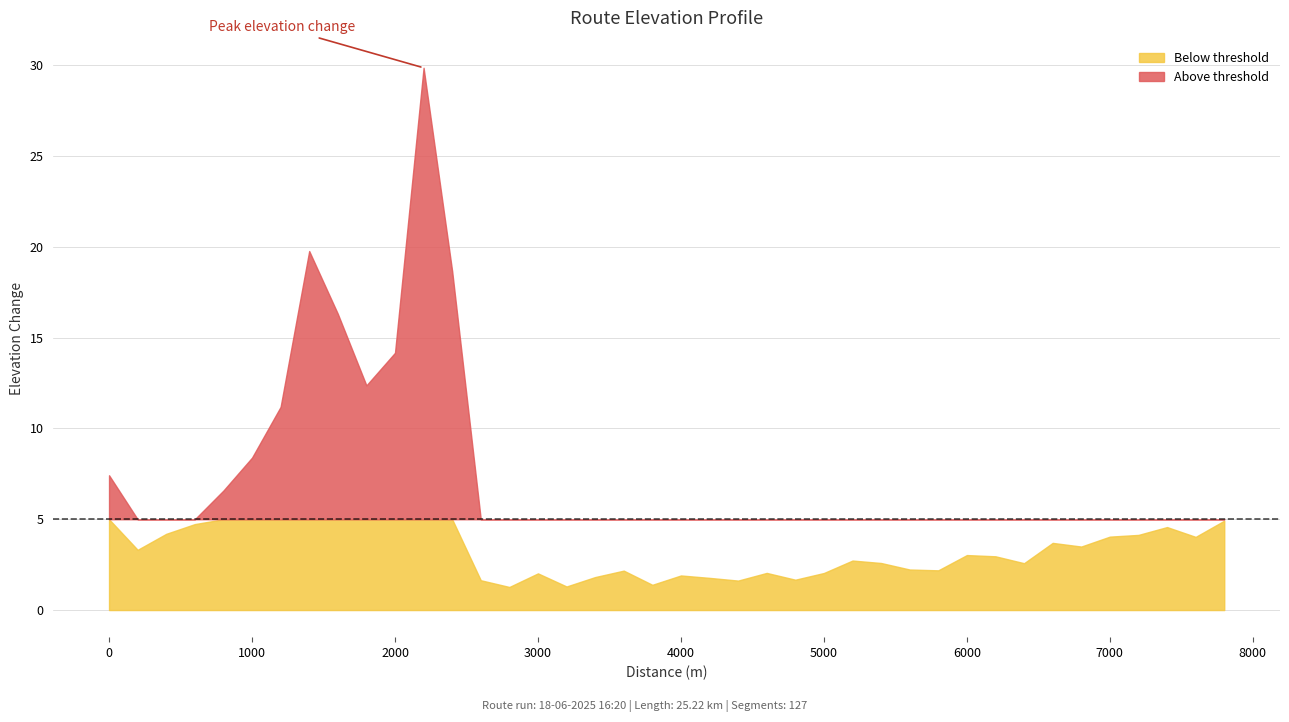

Reading right to left, list all the values displayed in this chart.

4.9	4.0	4.6	4.1	4.0	3.5	3.7	2.6	3.0	3.0	2.2	2.2	2.6	2.7	2.0	1.7	2.0	1.6	1.8	1.9	1.4	2.2	1.8	1.3	2.0	1.3	1.6	18.7	29.9	14.2	12.4	16.3	19.8	11.2	8.4	6.6	4.7	4.2	3.3	7.4